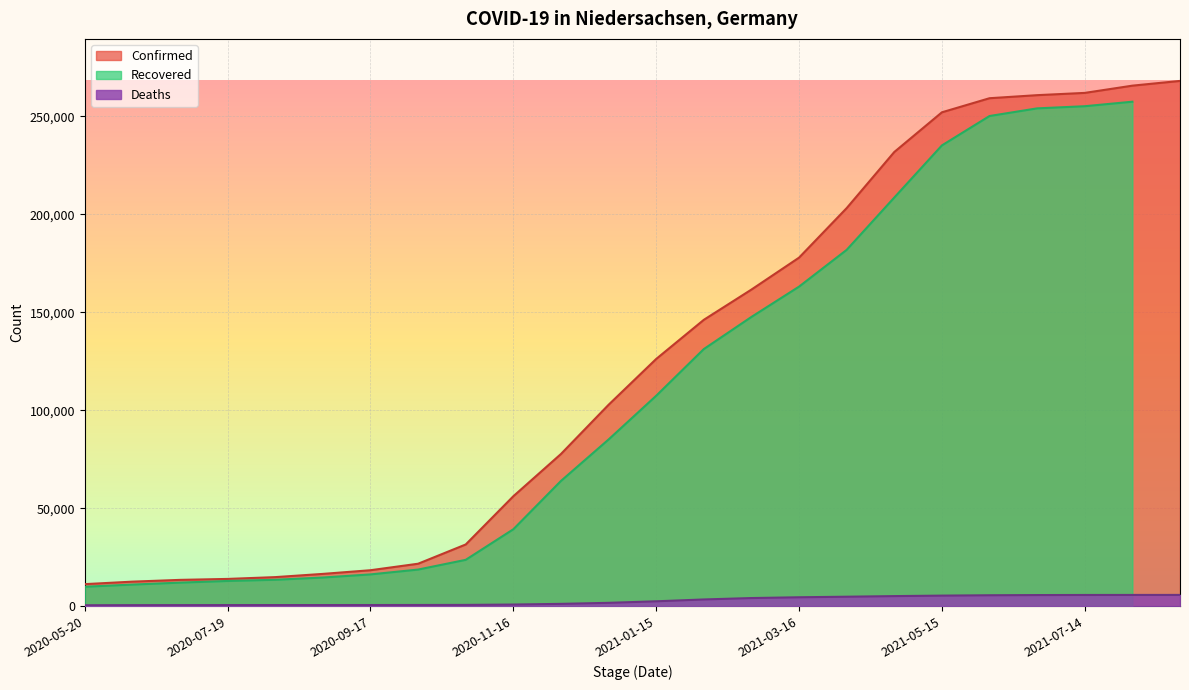

True or false: Deaths and Confirmed intersect in this chart.

False